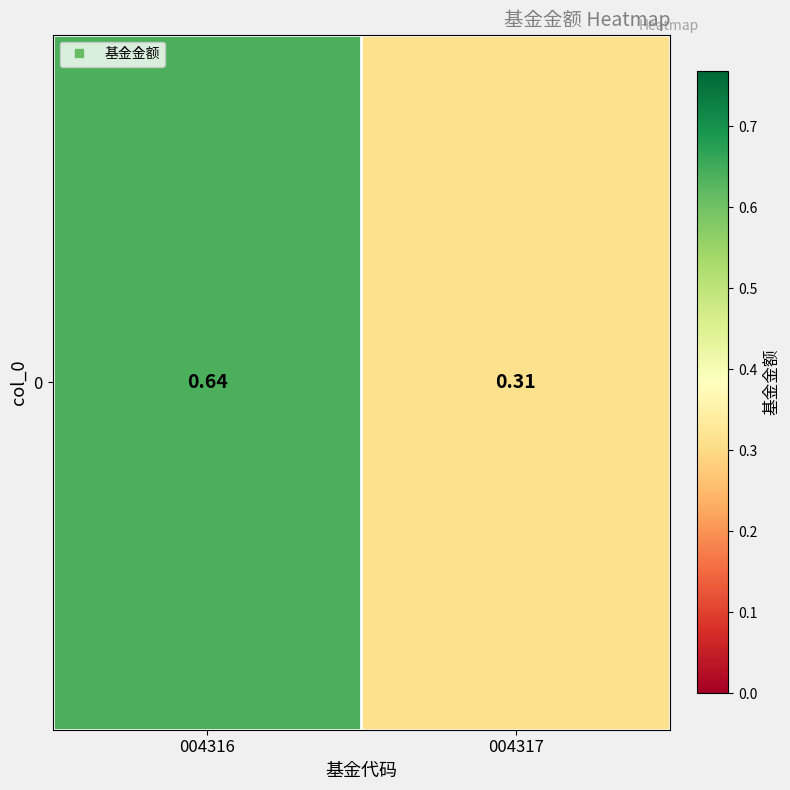

What is the average value?

0.5